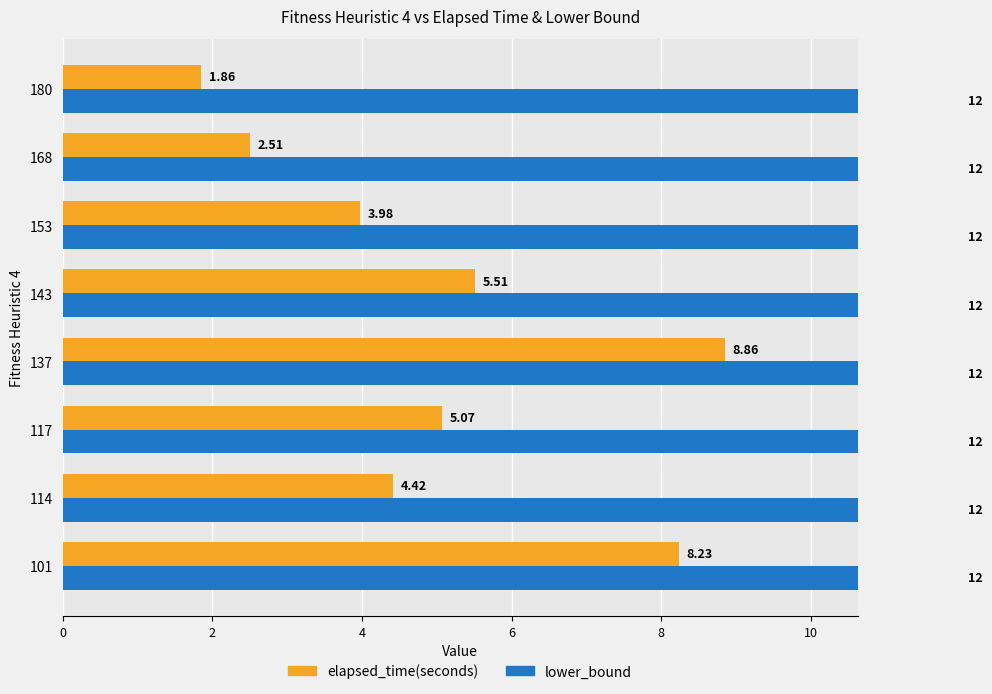

What is the value of the elapsed_time(seconds) bar at the 8th from the left?

1.9